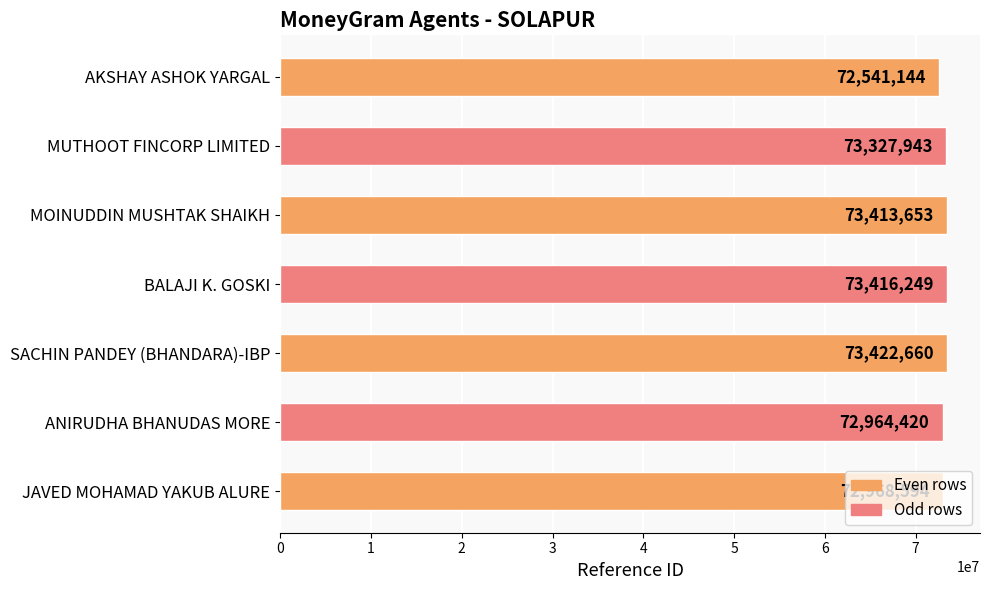

What is the change in value from ANIRUDHA BHANUDAS MORE to JAVED MOHAMAD YAKUB ALURE?

+4174